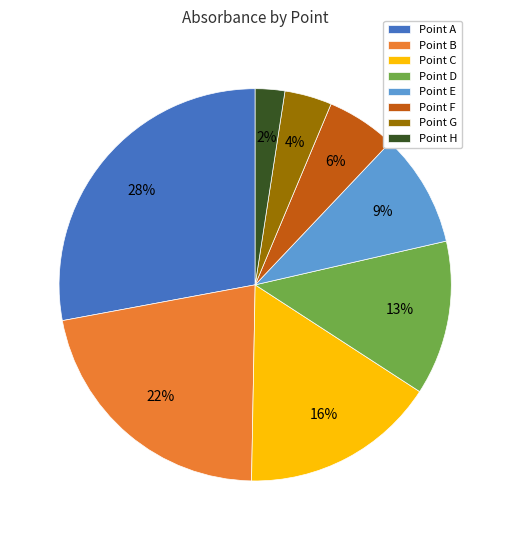

Count the number of slices in the pie.

8